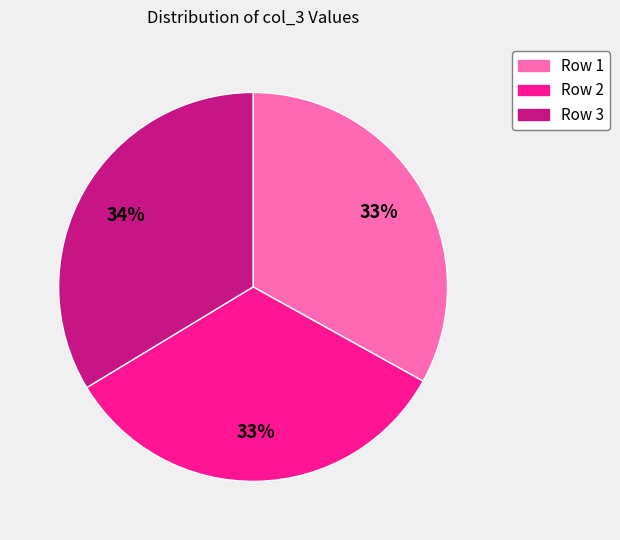

Is the sum of Row 1 and Row 3 greater than half?

Yes